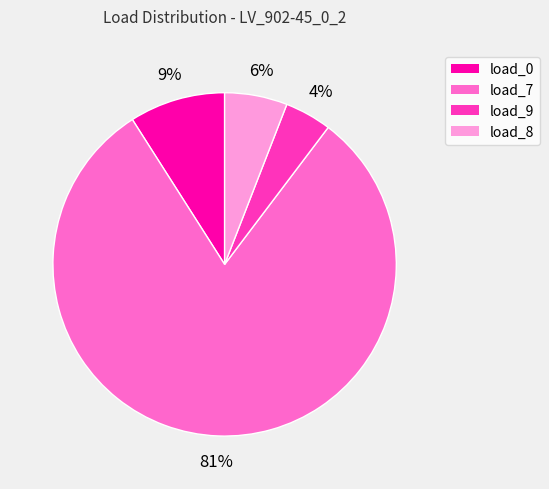

Is it true that load_9 is 11% of the pie?

False